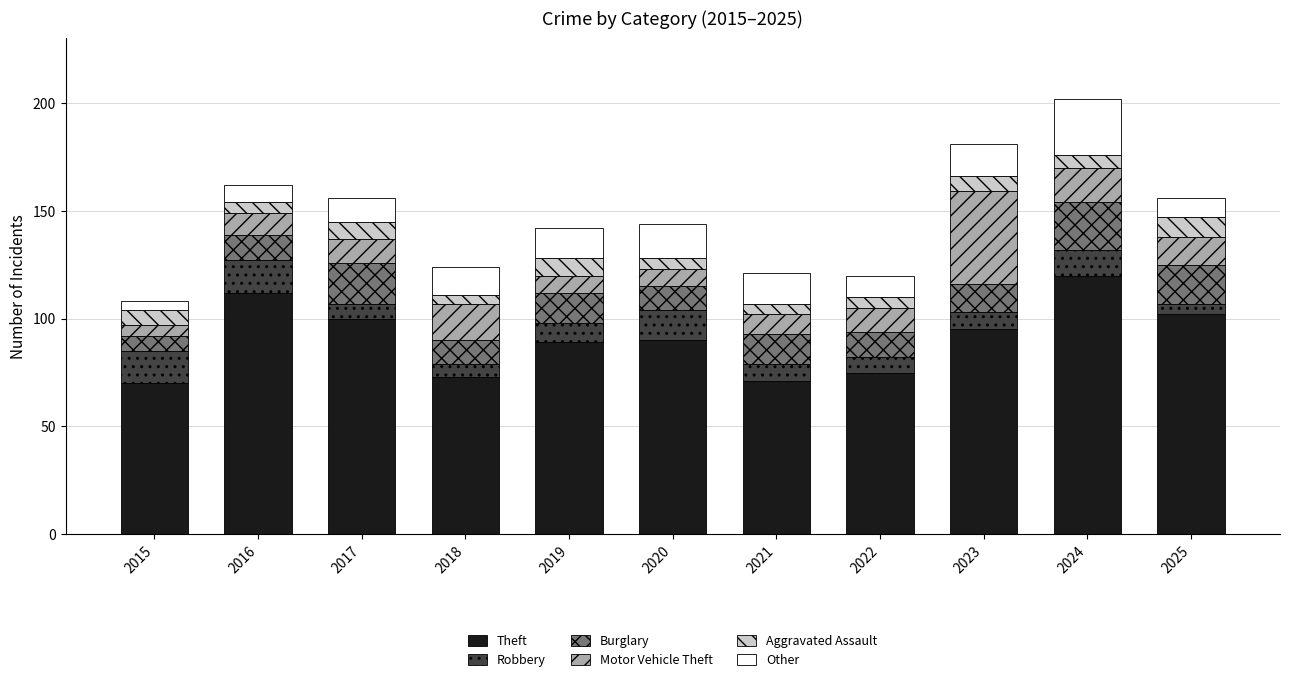

What is the sum of all Theft values?

997